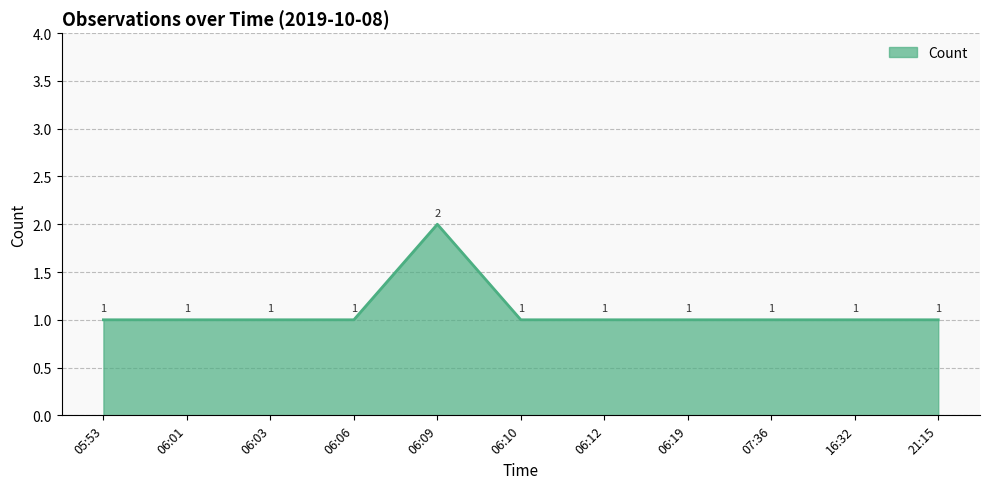

What position from the left is 21:15?

11